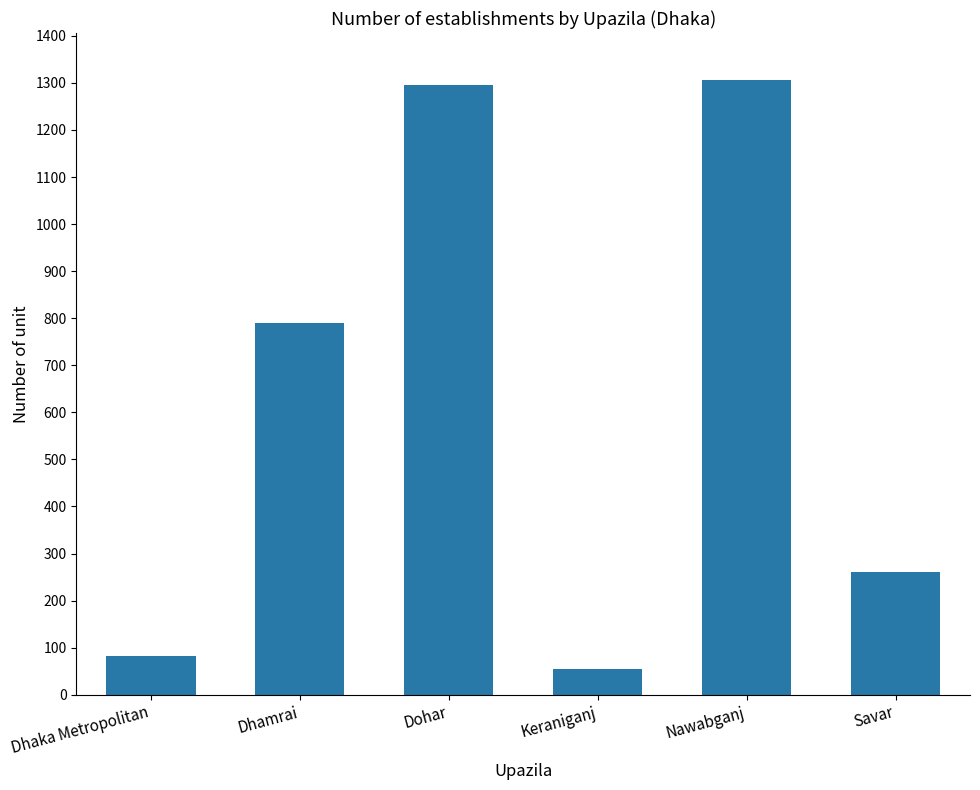

Where is the data nearest to the value 680?

Dhamrai